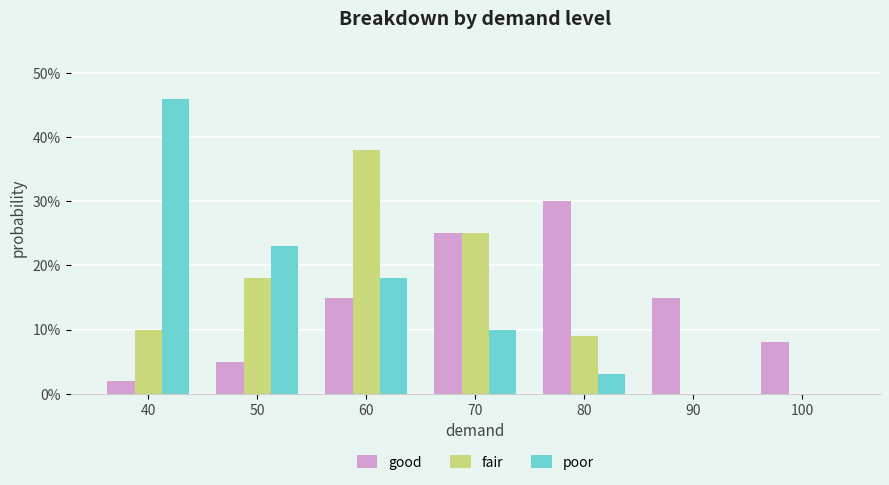

At which category is the sum across all series the highest?

60